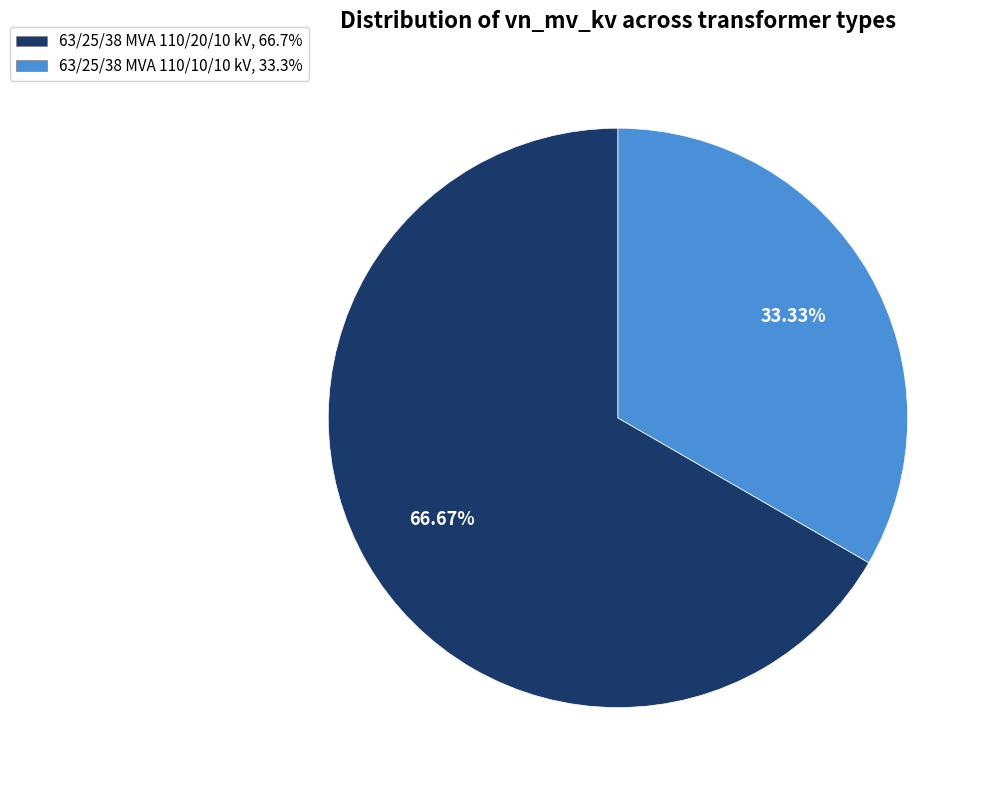

Is there a majority slice in this chart?

Yes